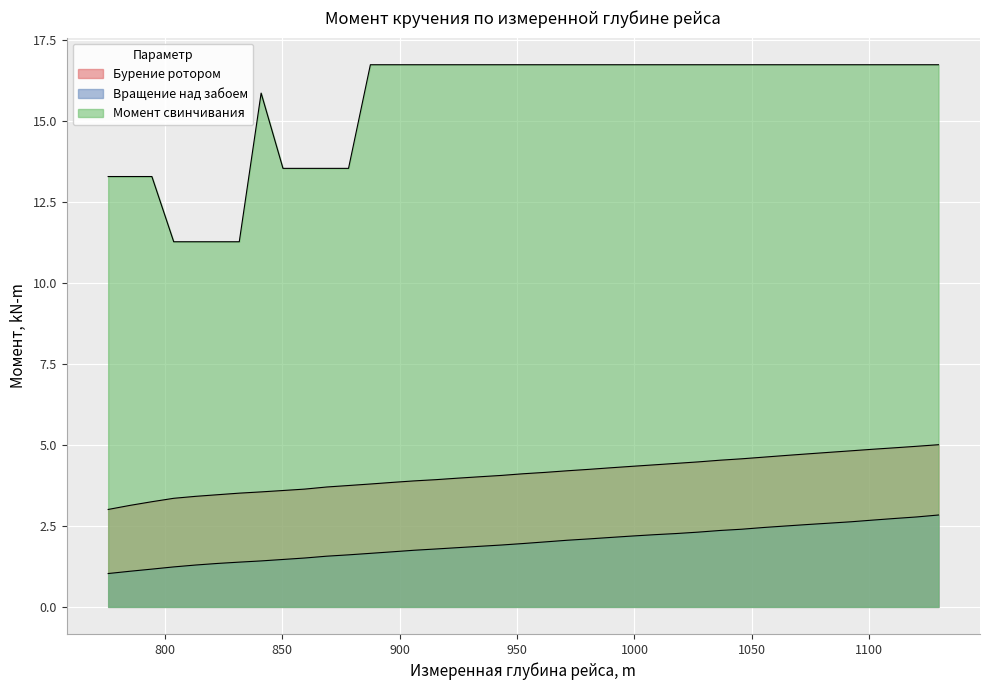

Which series has the widest spread of values?

Момент свинчивания